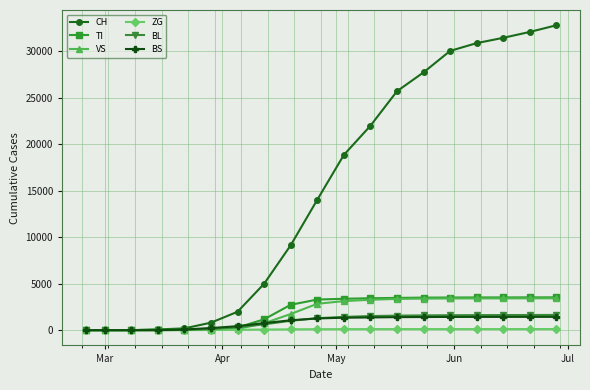

Which series has the widest spread of values?

CH